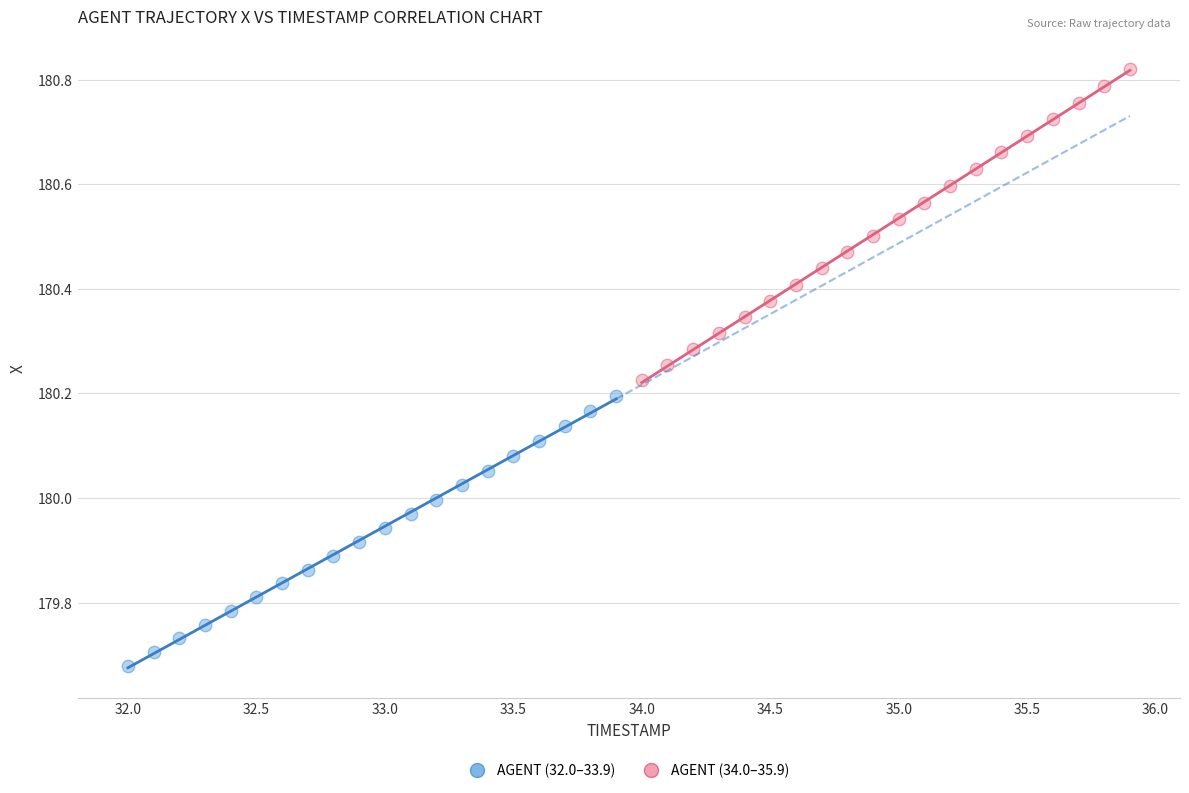

Which series contains the highest Y value?

AGENT (34.0–35.9)